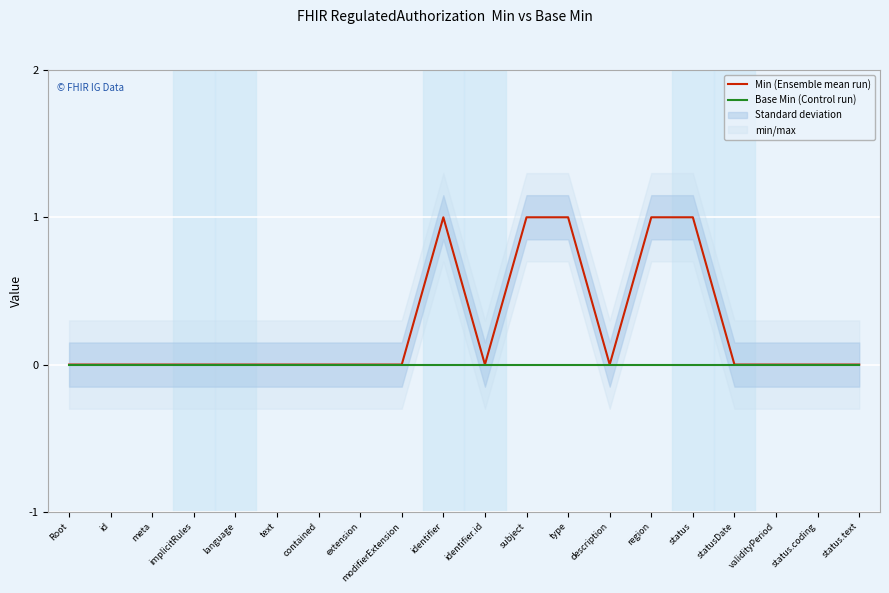

Where is Min (Ensemble mean run) nearest to the value 0?

Root